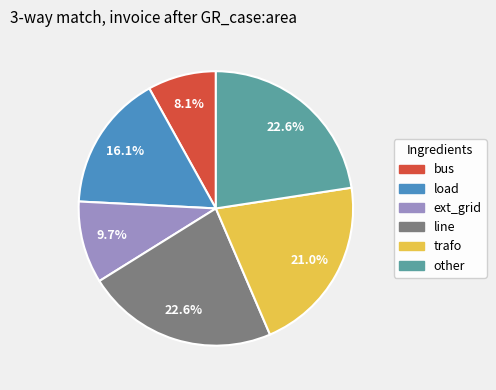

Is there a majority slice in this chart?

No